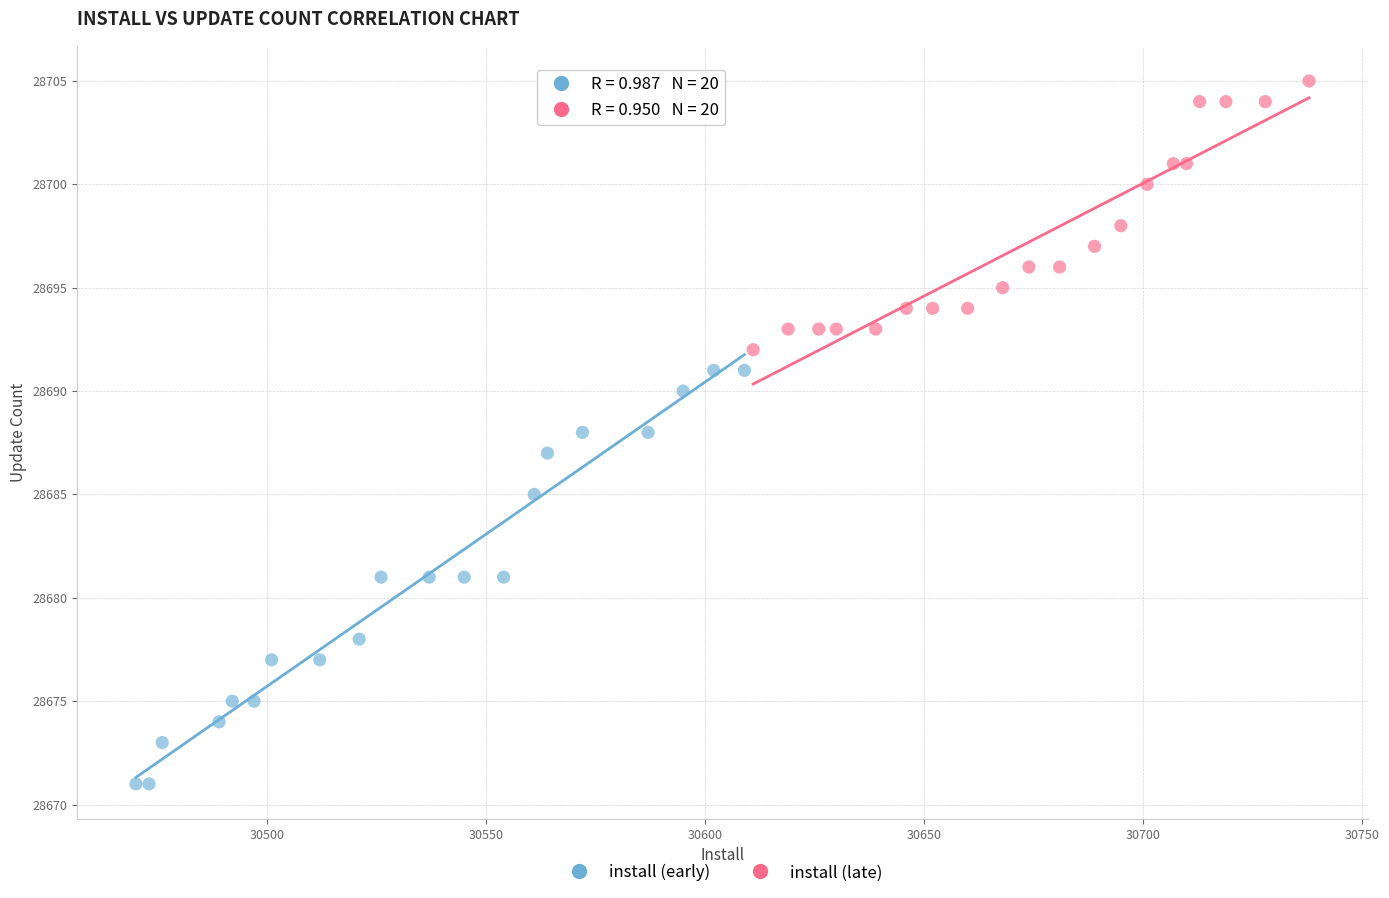

Which series contains the highest Y value?

install (late)